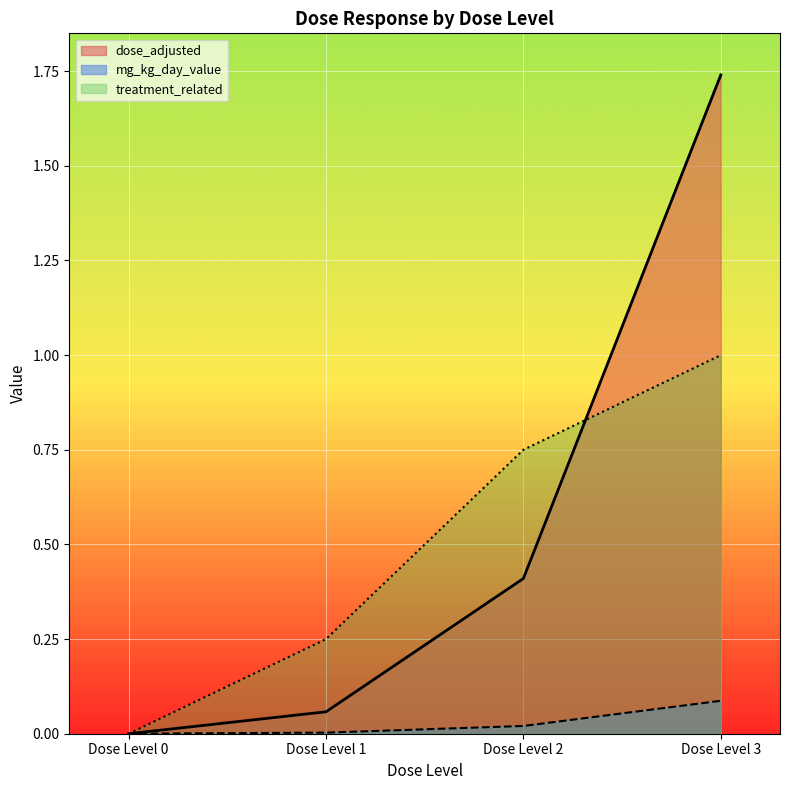

How many data points in dose_adjusted are above 0?

3